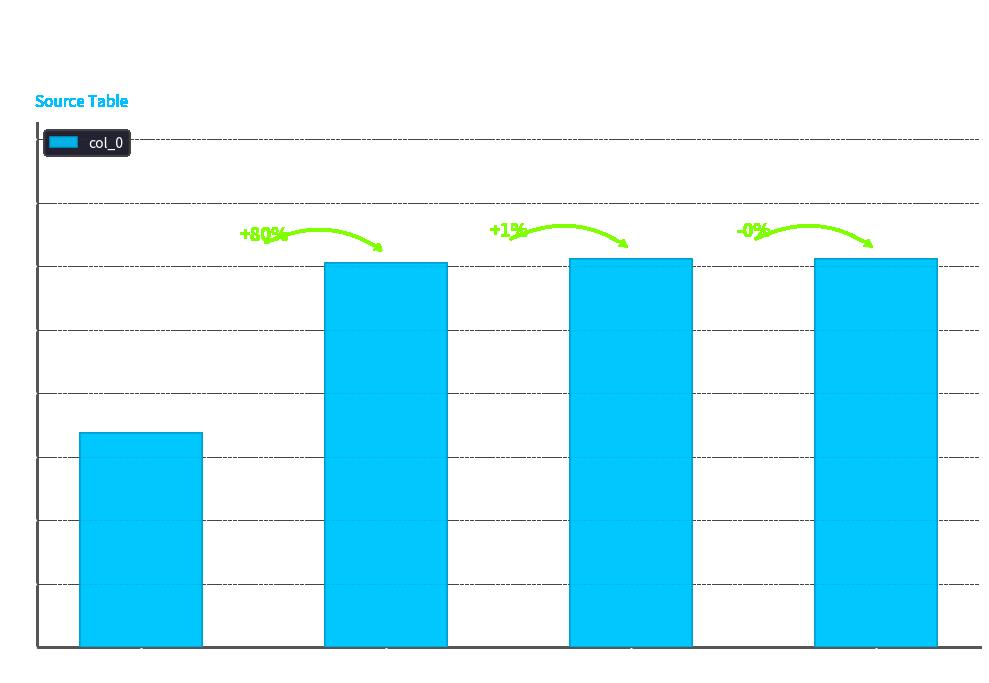

List the labels in order of value, largest first.

抱阳寺, 抱阳南轩, 题保定抱阳山寺, 抱阳山夜酌次西屏韵